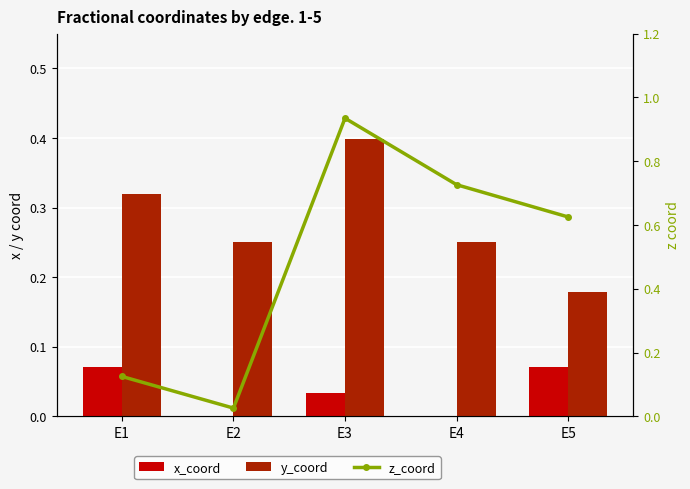

The z_coord series shows 0.2 at E1. True or false?

False